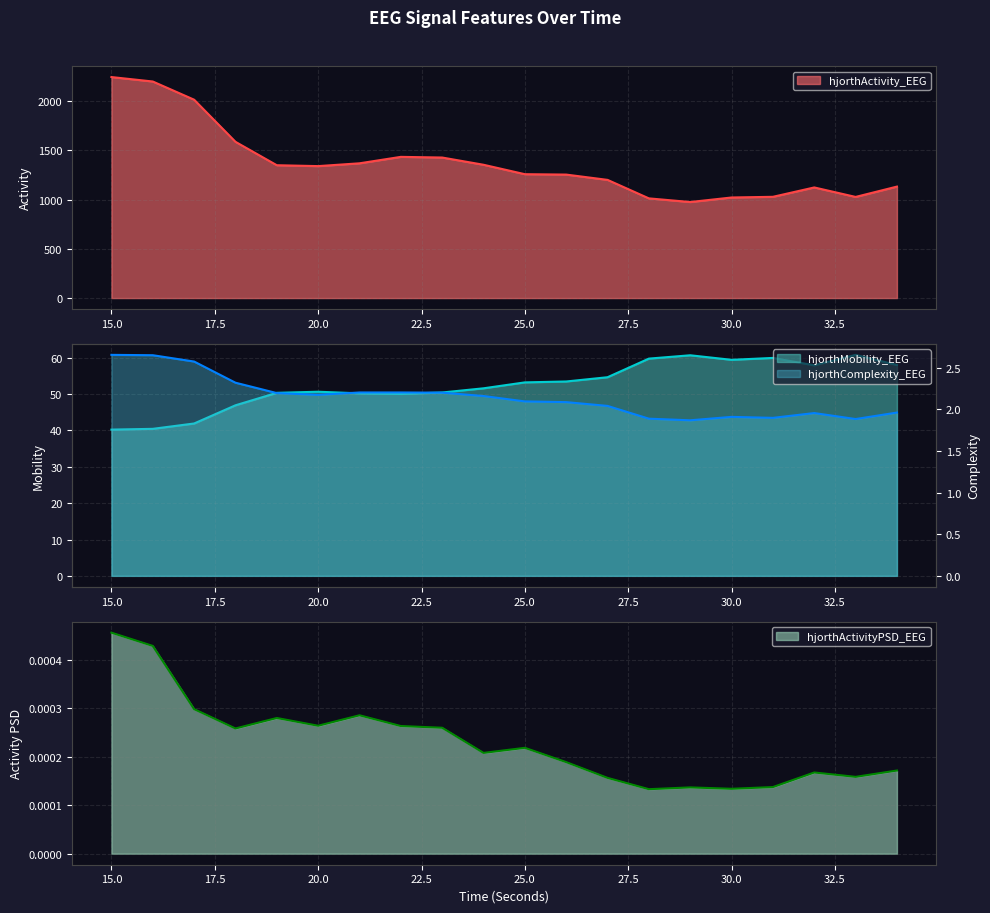

What is the greatest value displayed?

2245.6